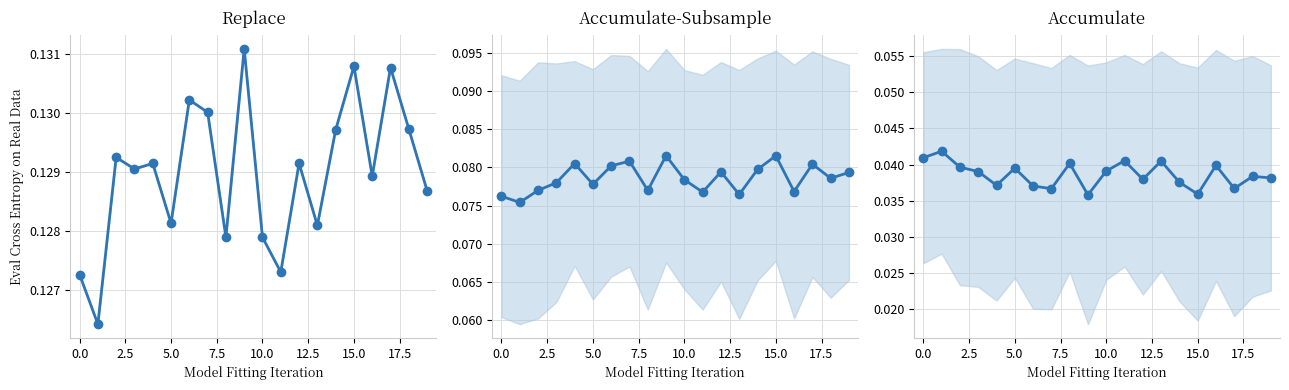

What is the average value of the Replace series?

0.1